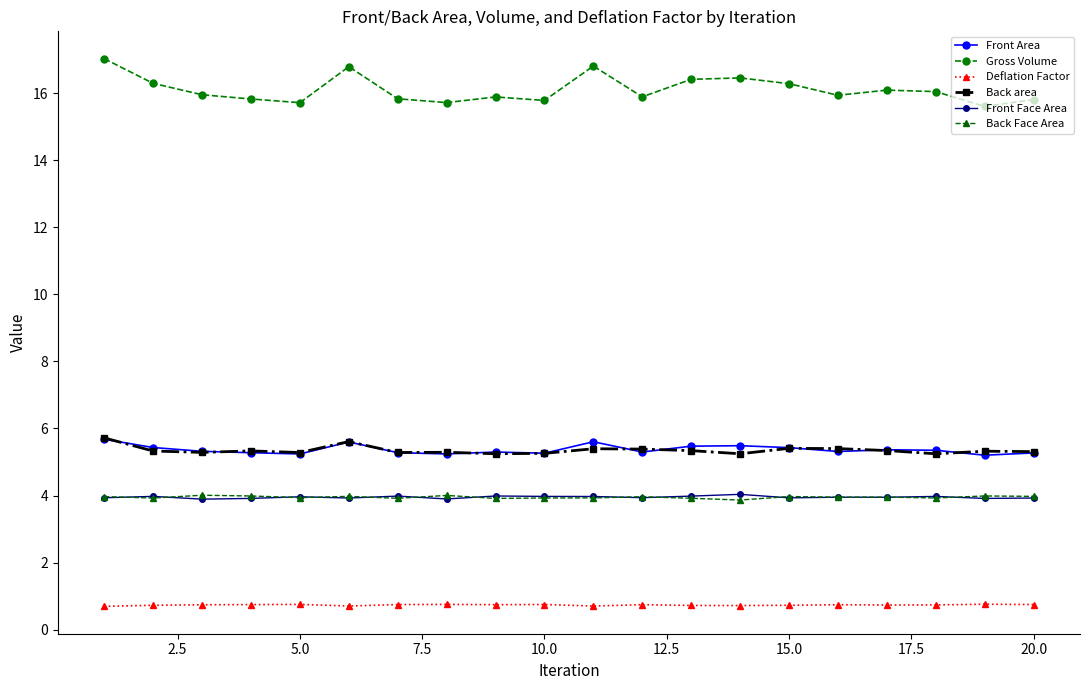

Which series has the largest total across all categories?

Gross Volume